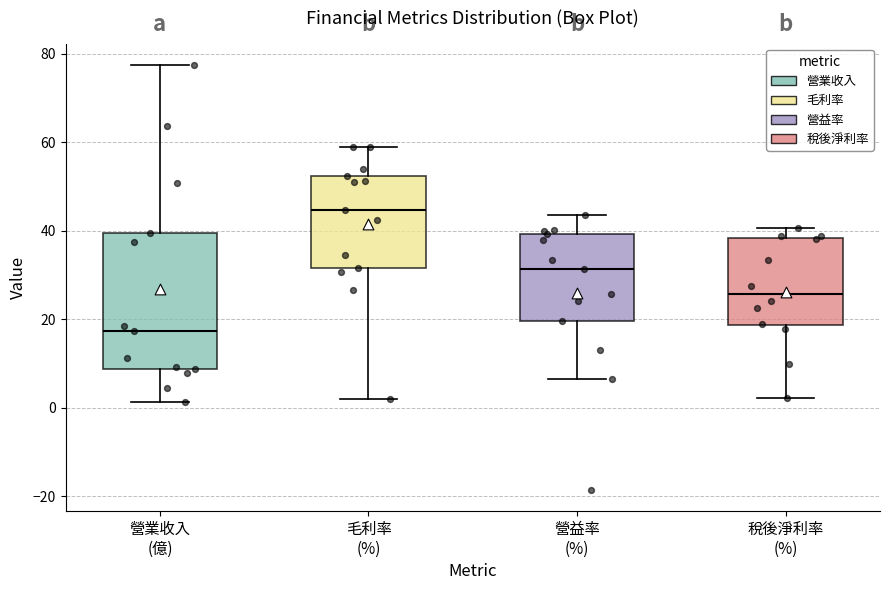

Reading left to right, transcribe this box plot: for each box, give where its median line is, the range the box spans, and where its two whiskers end, as read against the y-axis. The values are not printed on the chart, so give them approximately, as read against the axis.

營業收入 (億): median 18, box 8 to 40, whiskers 2 to 78
毛利率 (%): median 44, box 32 to 52, whiskers 2 to 60
營益率 (%): median 32, box 20 to 40, whiskers 6 to 44
稅後淨利率 (%): median 26, box 18 to 38, whiskers 2 to 40